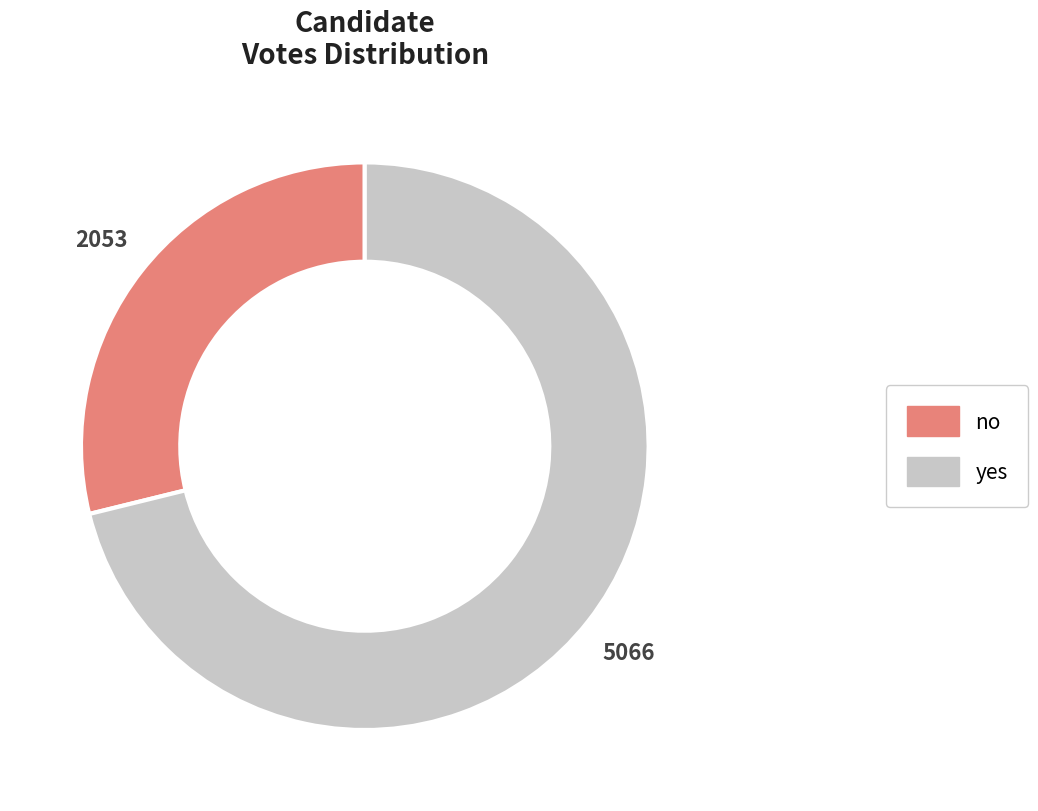

Approximately how many times larger is the value at no compared to yes?

0.4